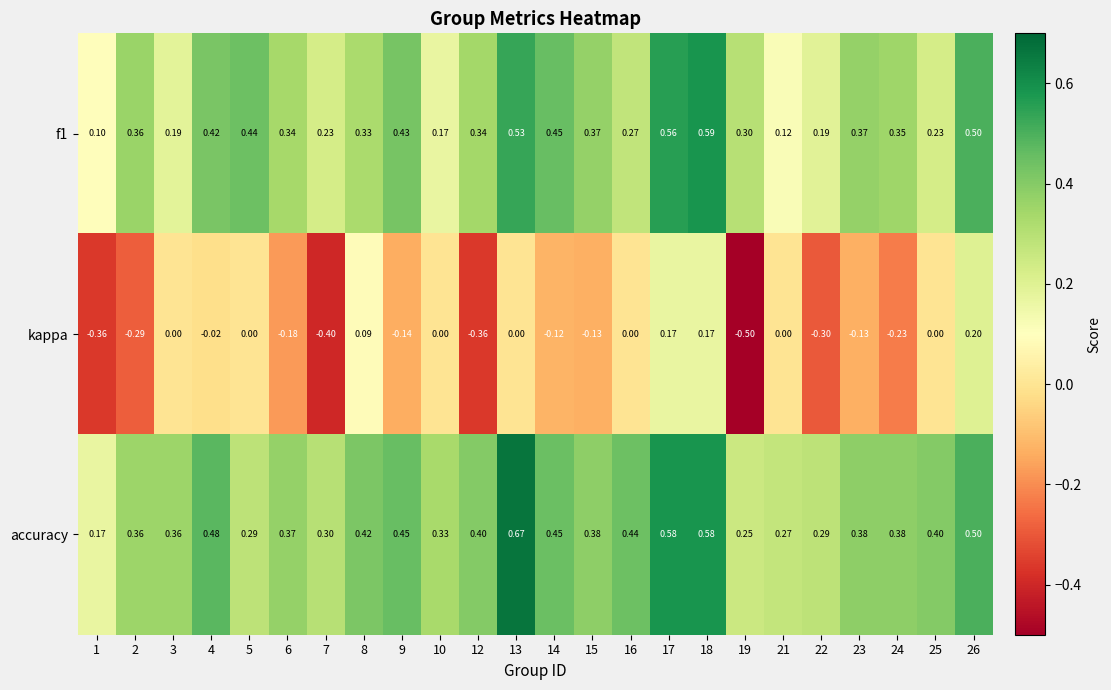

Which series has the largest total across all categories?

accuracy